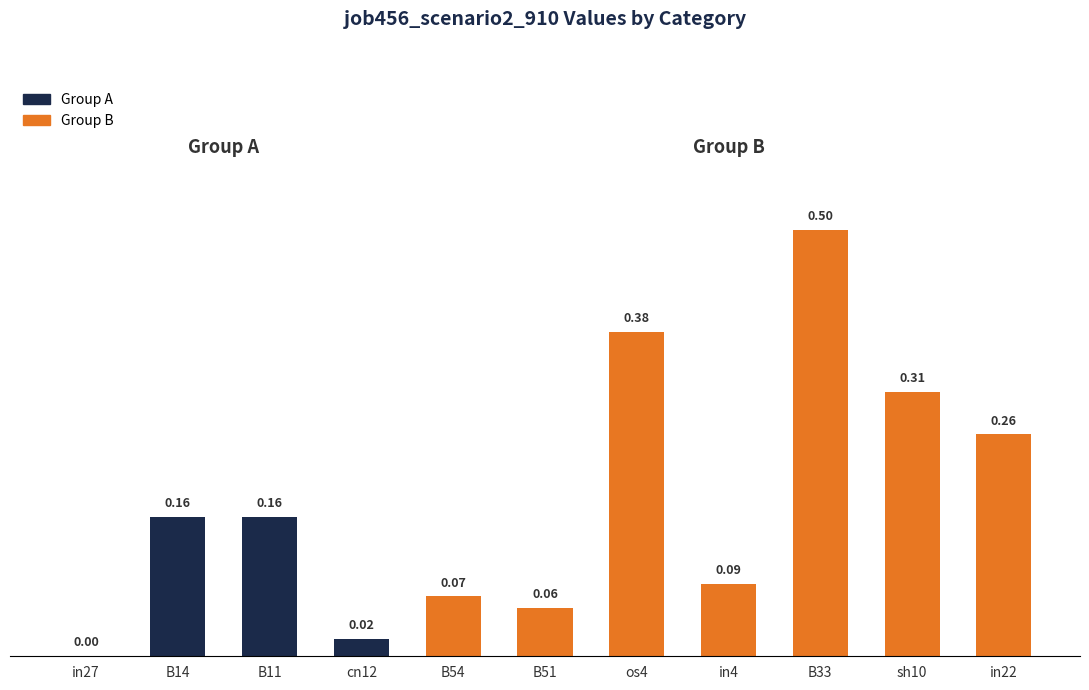

What is the sum of the values at cn12 and B33?

0.5